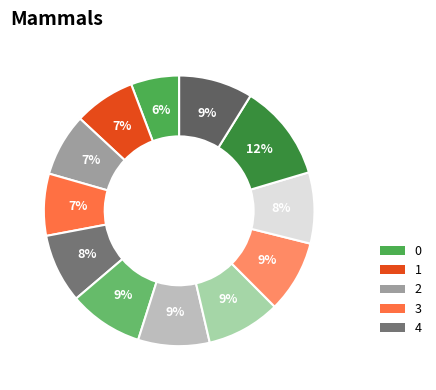

To the nearest percent, what is the average slice percentage?

8%